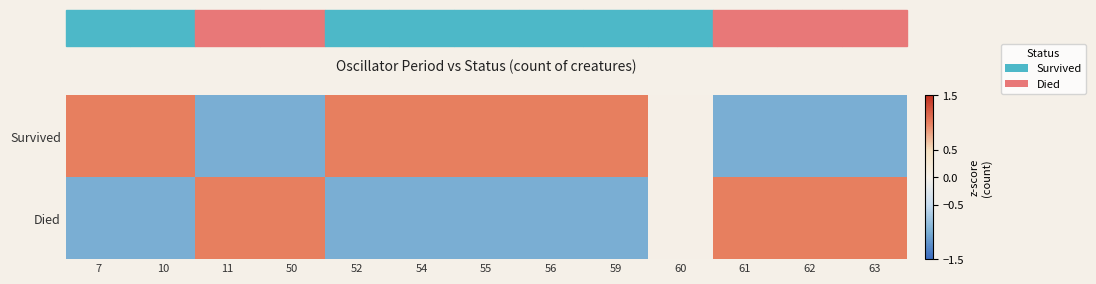

Which series changed the most between 50 and 56?

Survived